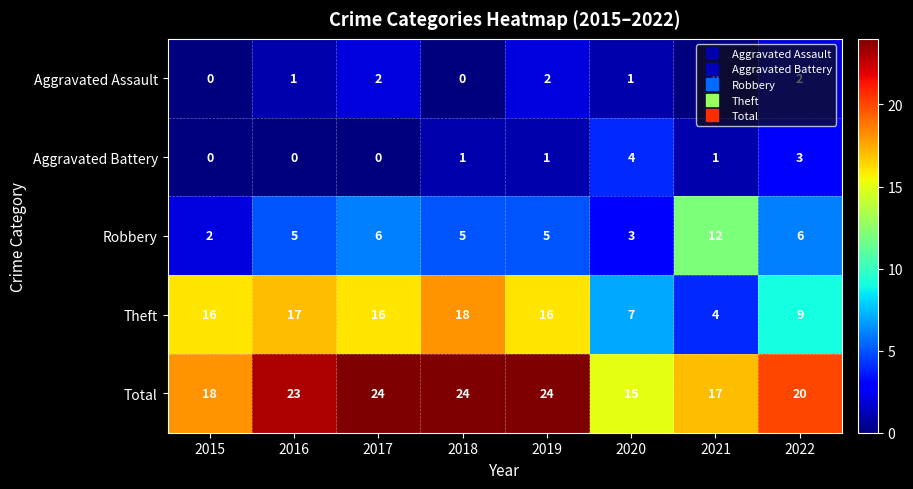

What is the total value across all series at 2019?

48